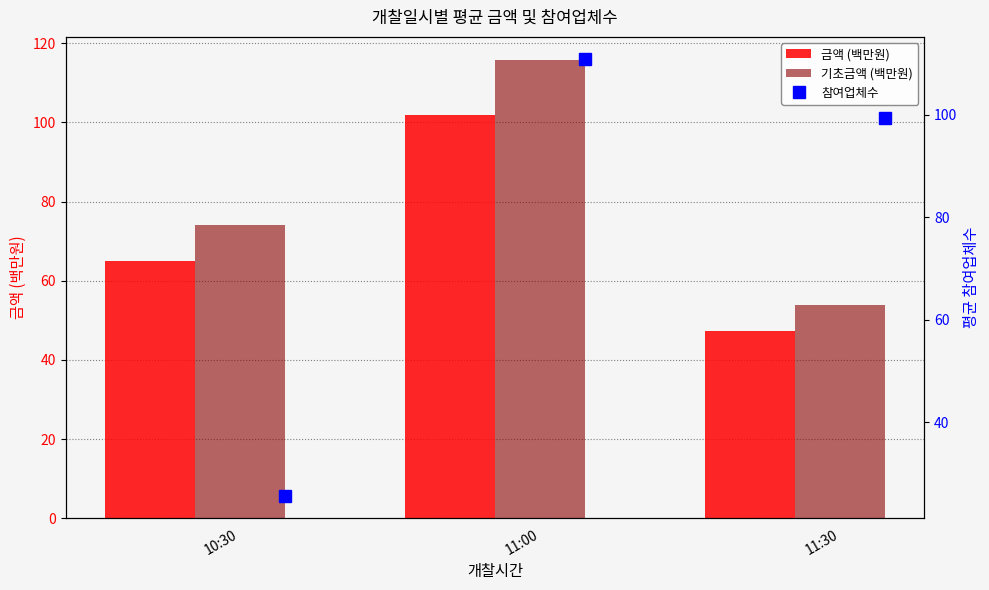

What are all the series names shown in the legend?

금액 (백만원), 기초금액 (백만원), 참여업체수